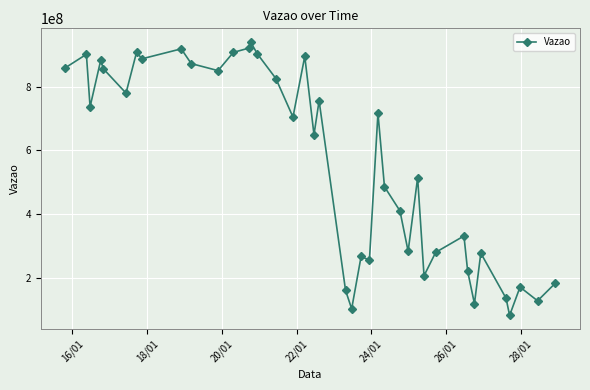

How many lines are shown in the chart?

1